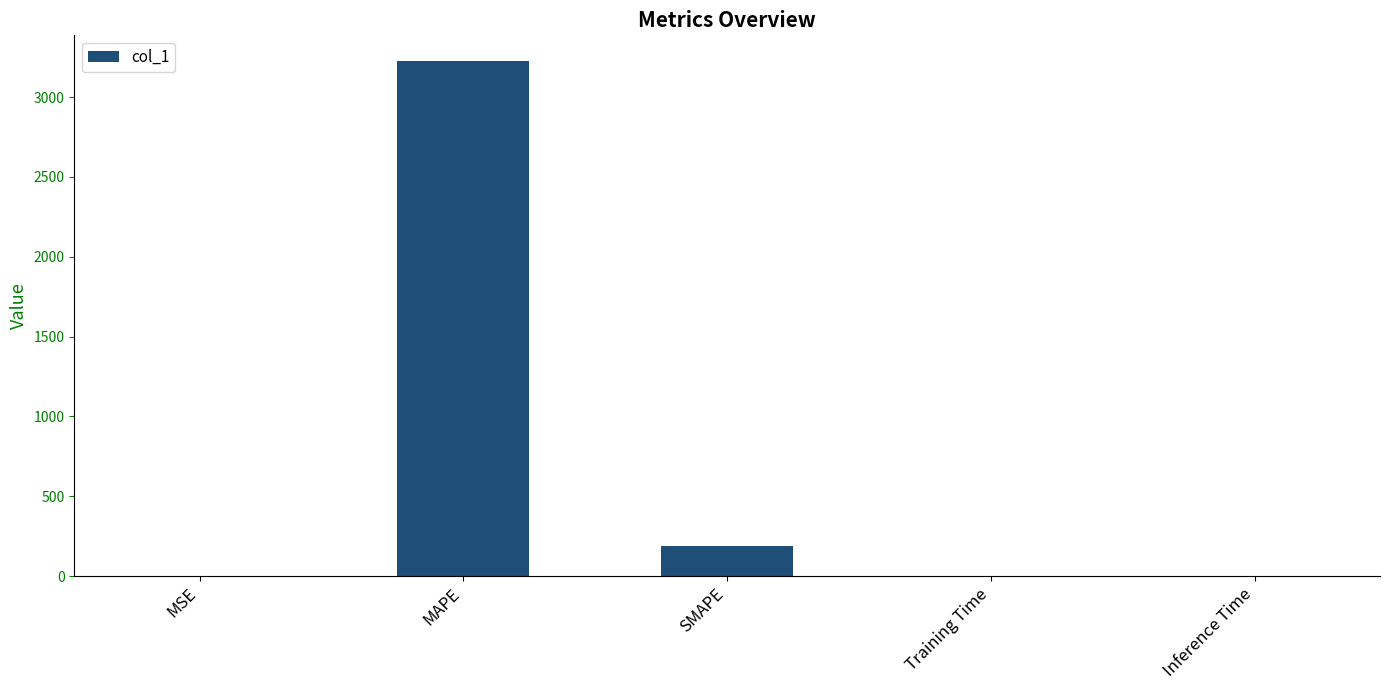

Which category has the highest value across all series?

MAPE